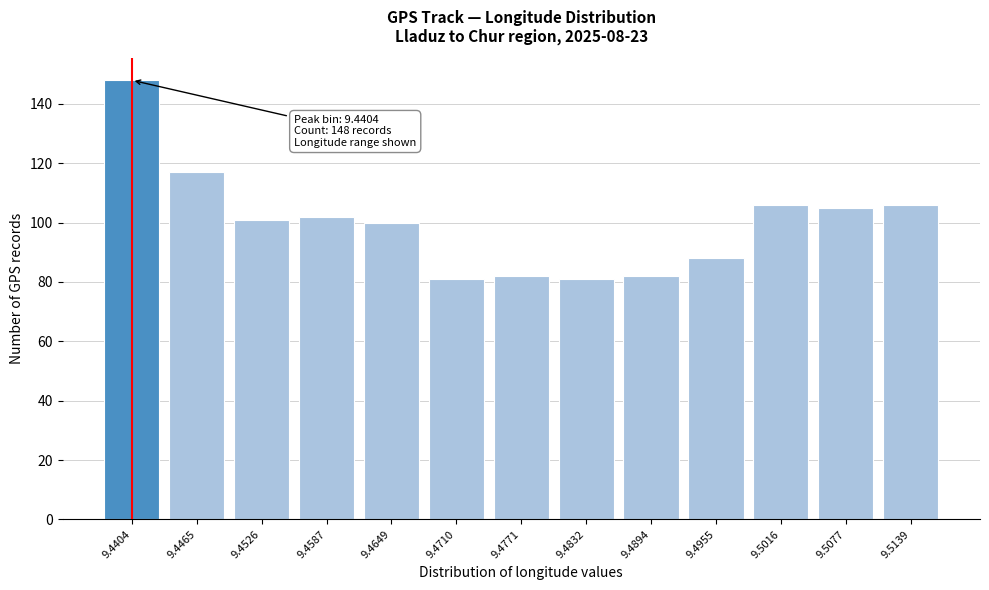

Reading left to right, what are all the values shown in this chart?

9.4404=148	9.4465=117	9.4526=101	9.4587=102	9.4649=100	9.4710=81	9.4771=82	9.4832=81	9.4894=82	9.4955=88	9.5016=106	9.5077=105	9.5139=106